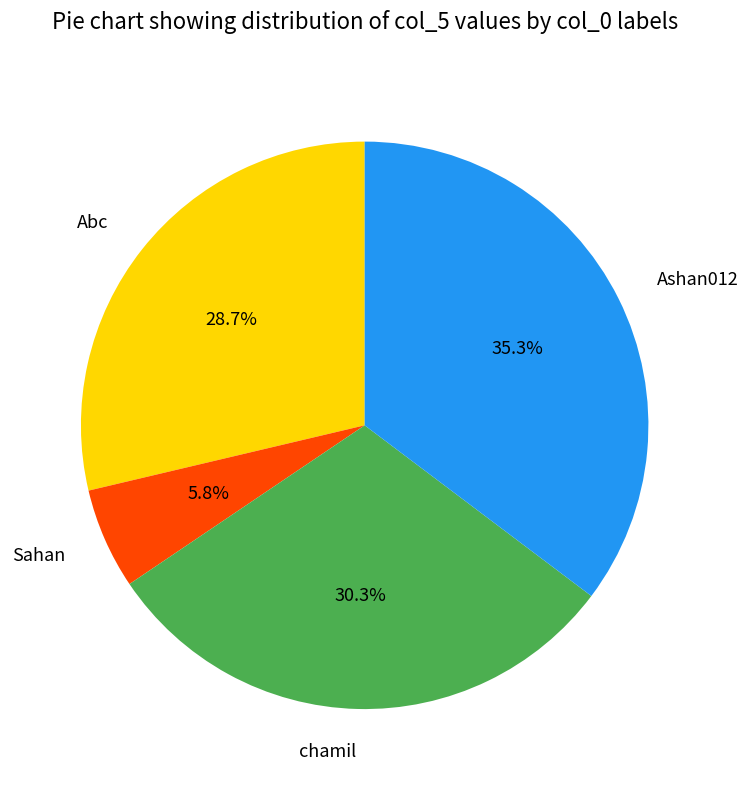

Which category has the smallest portion of the pie?

Sahan